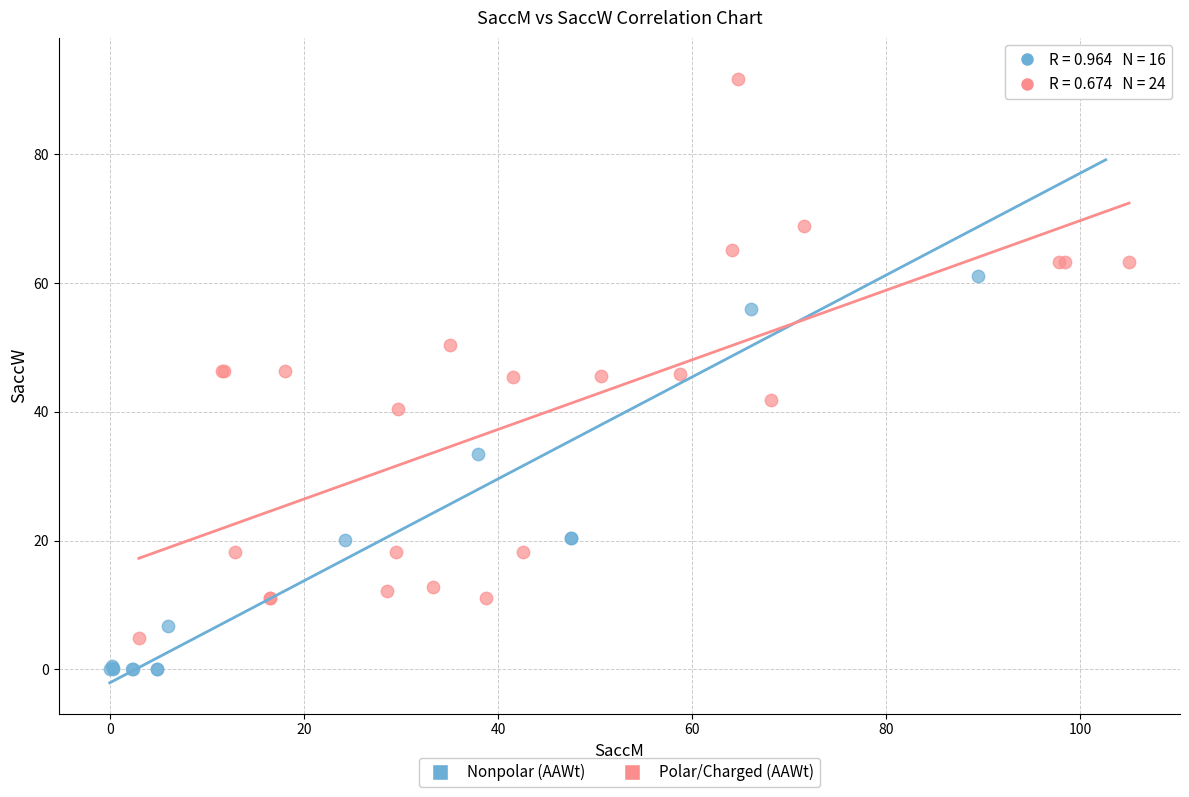

Which series reaches the minimum Y coordinate?

Nonpolar (AAWt)